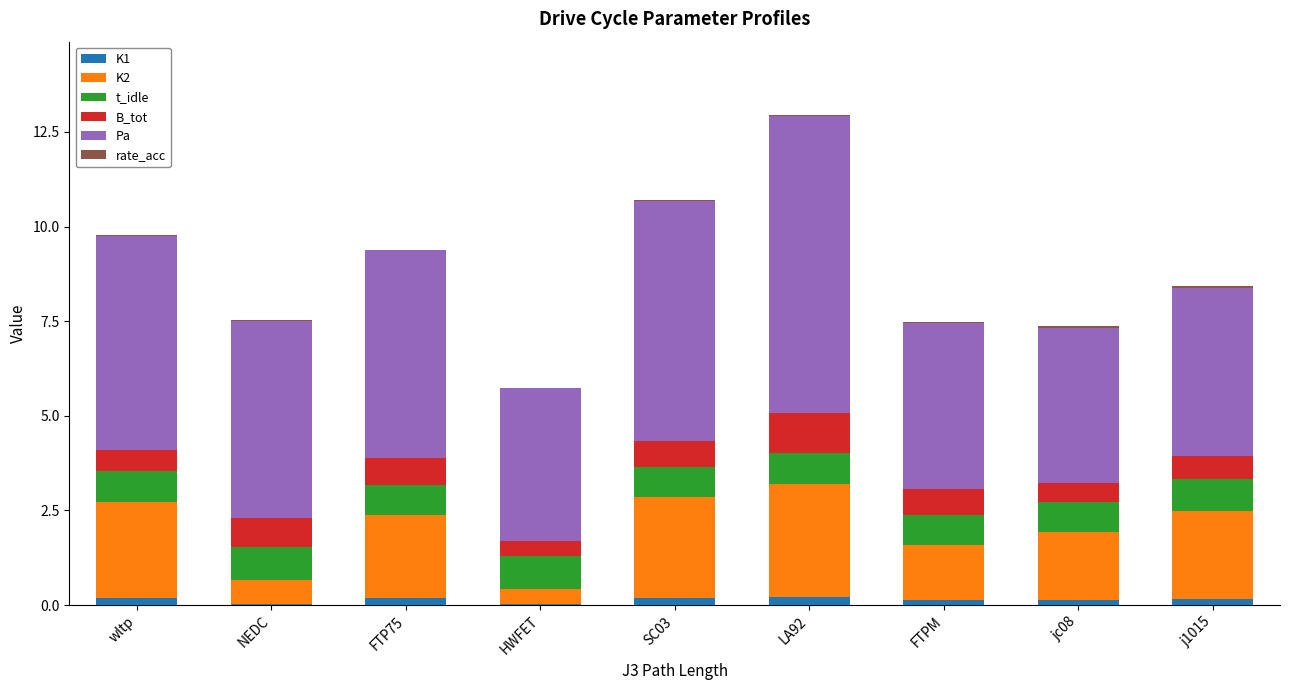

At which category is the sum across all series the highest?

LA92